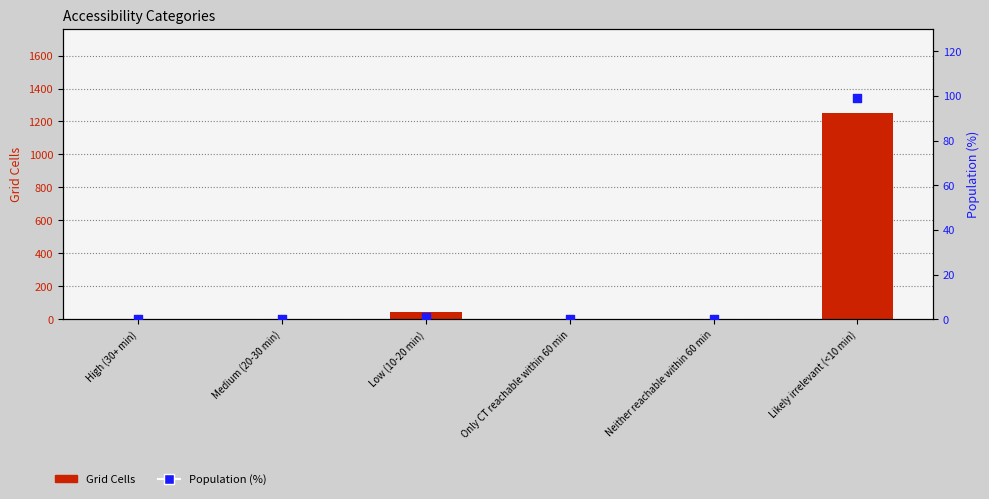

Which series has the widest spread of Y values?

Grid Cells